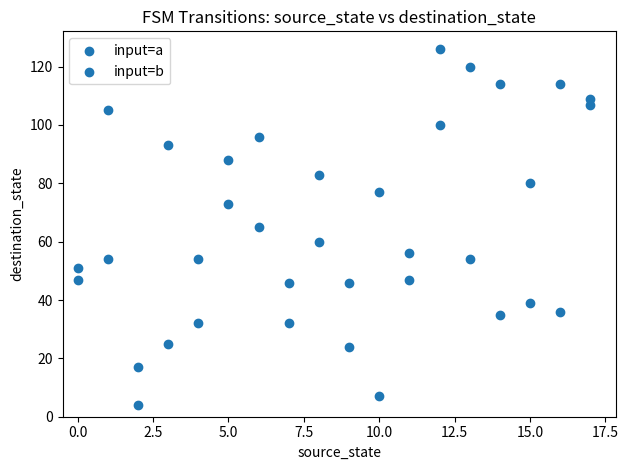

How many points are shown in the scatter plot?

36